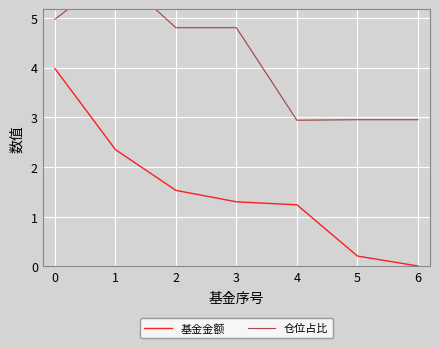

How many lines are shown in the chart?

2